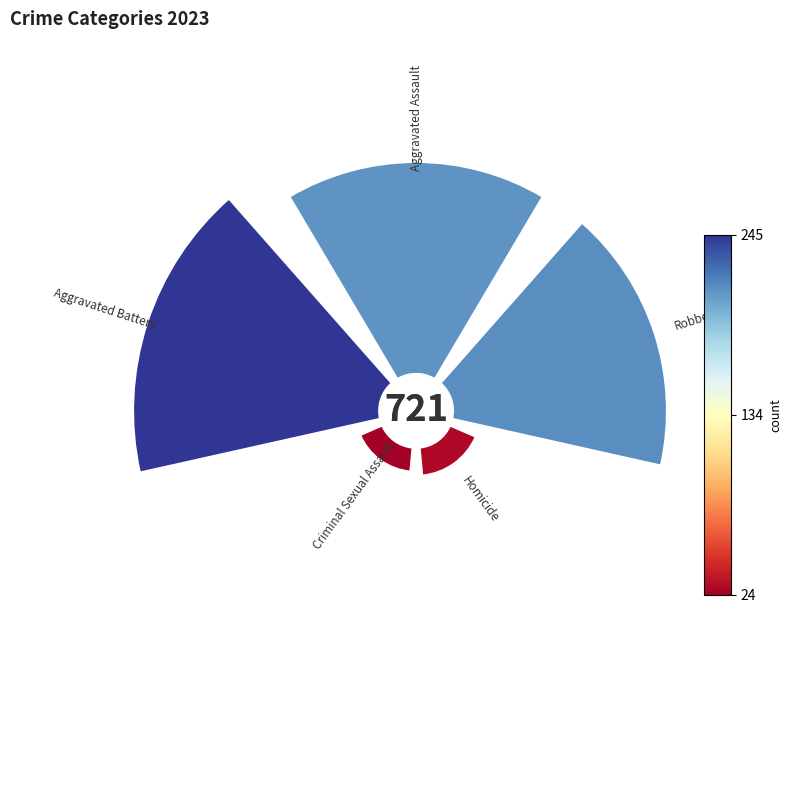

To the nearest percent, what is the combined percentage of Criminal Sexual Assault and Aggravated Assault?

33%